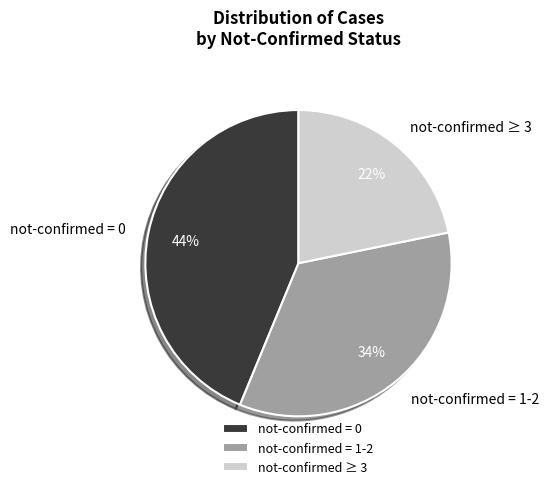

What is the ratio of the value at not-confirmed = 0 to the value at not-confirmed = 1-2?

1.3